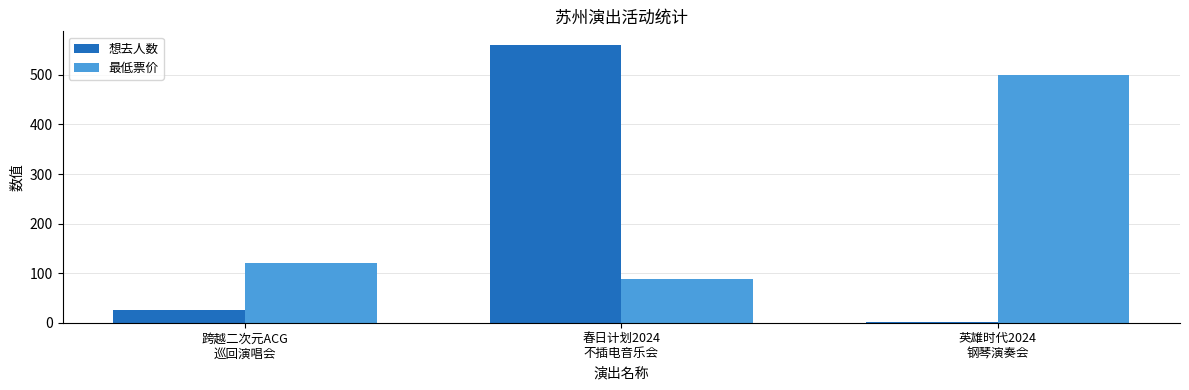

At how many categories does at least one series exceed 286?

2